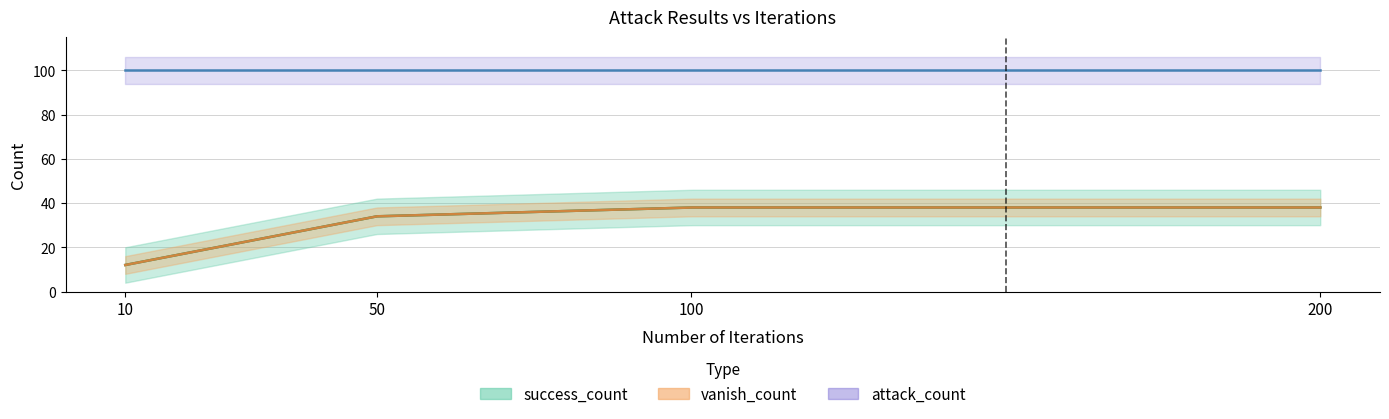

Is the value of success_count at 10 greater than the value of attack_count at 50?

No